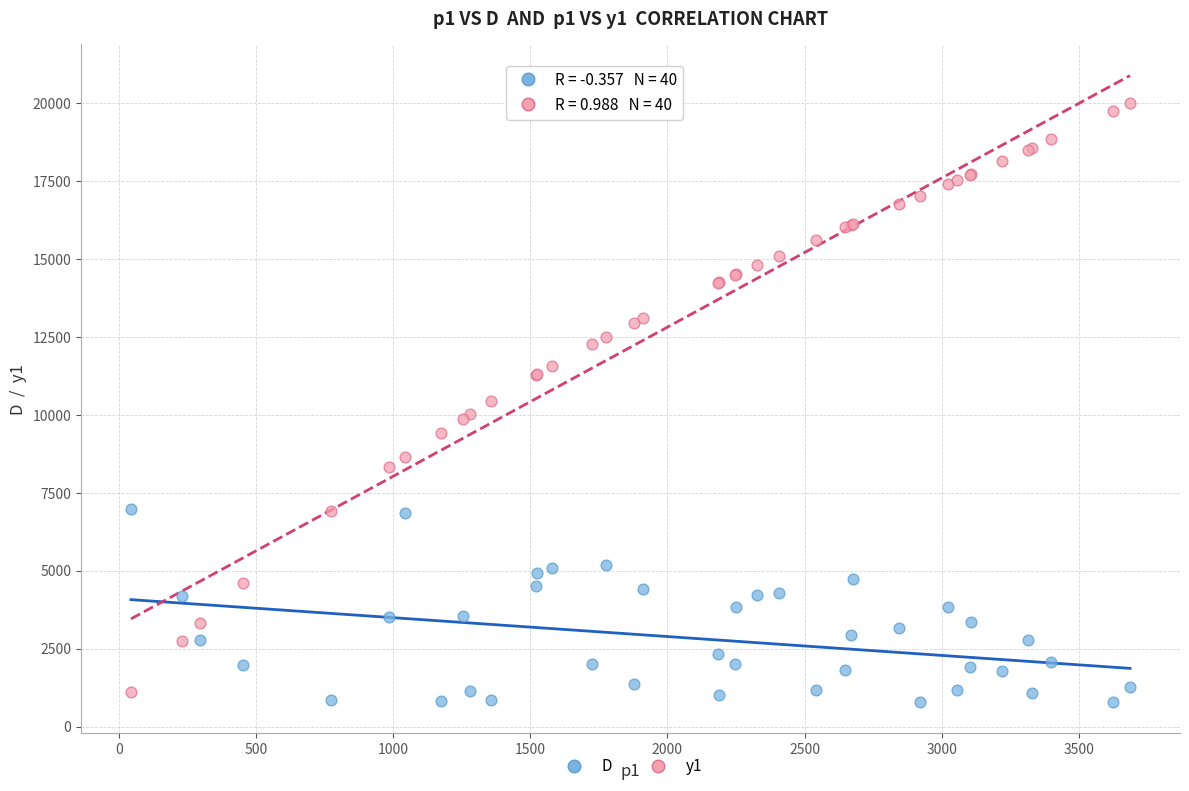

What is the X range (max minus min) for the scatter plot?

3642.3